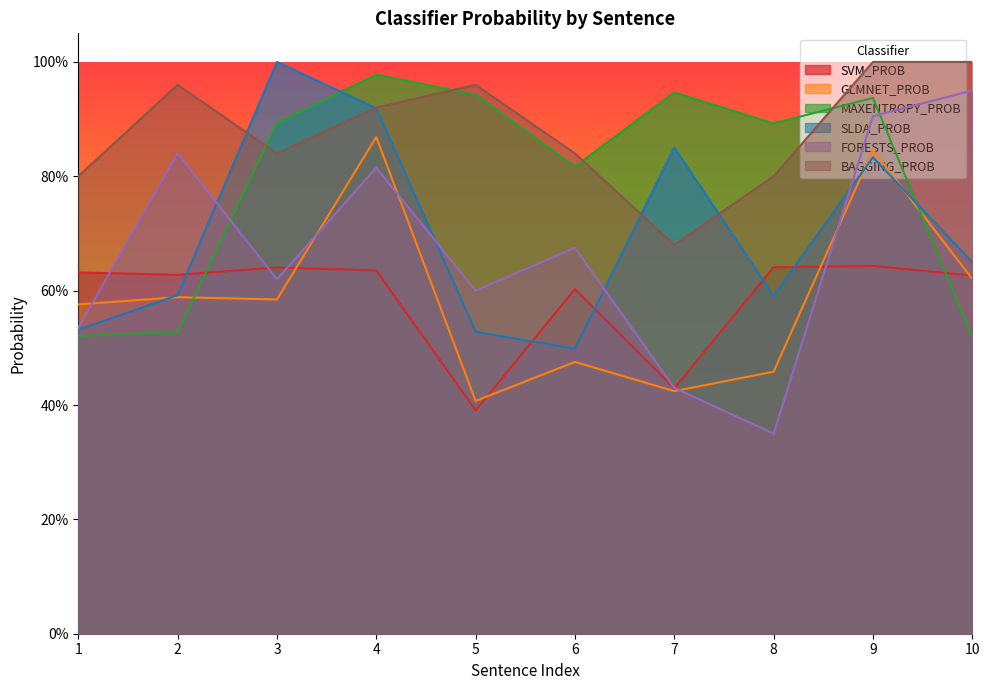

What is the difference between the MAXENTROPY_PROB values at 3 and 2?

0.4